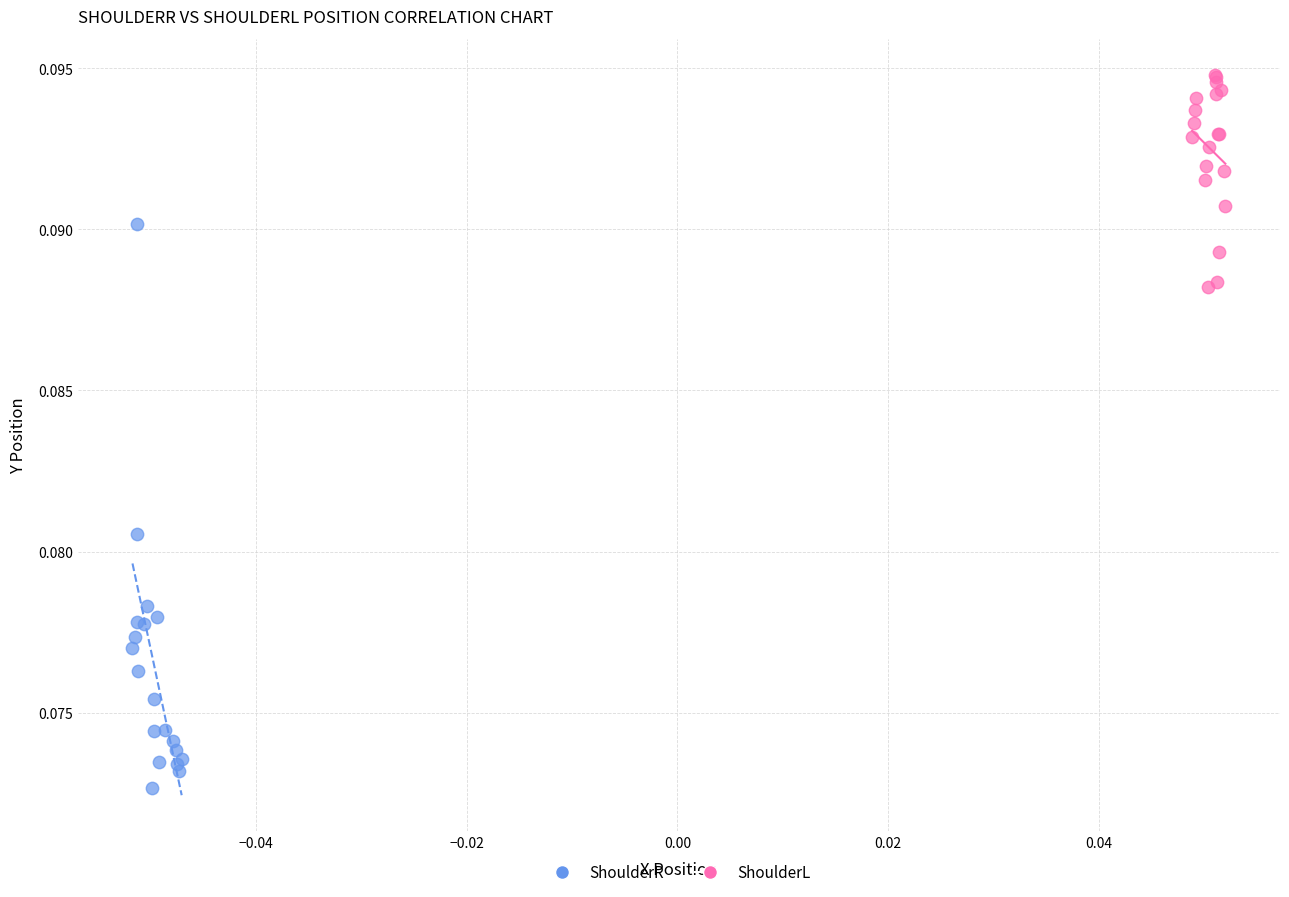

Which series reaches the maximum Y coordinate?

ShoulderL